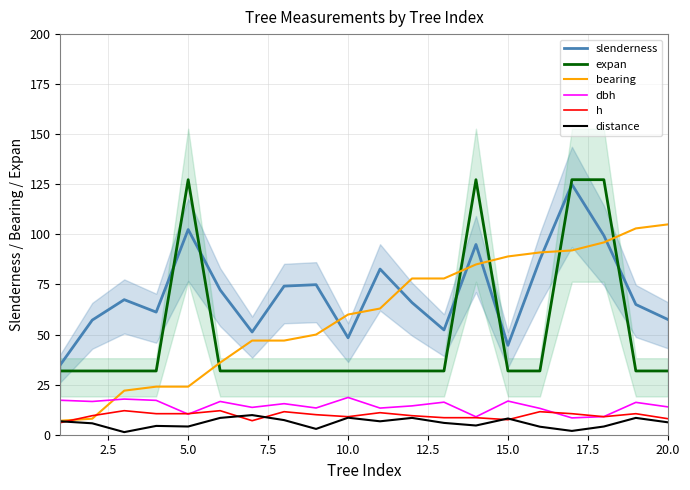

The distance series shows 8.5 at 10.0. True or false?

True